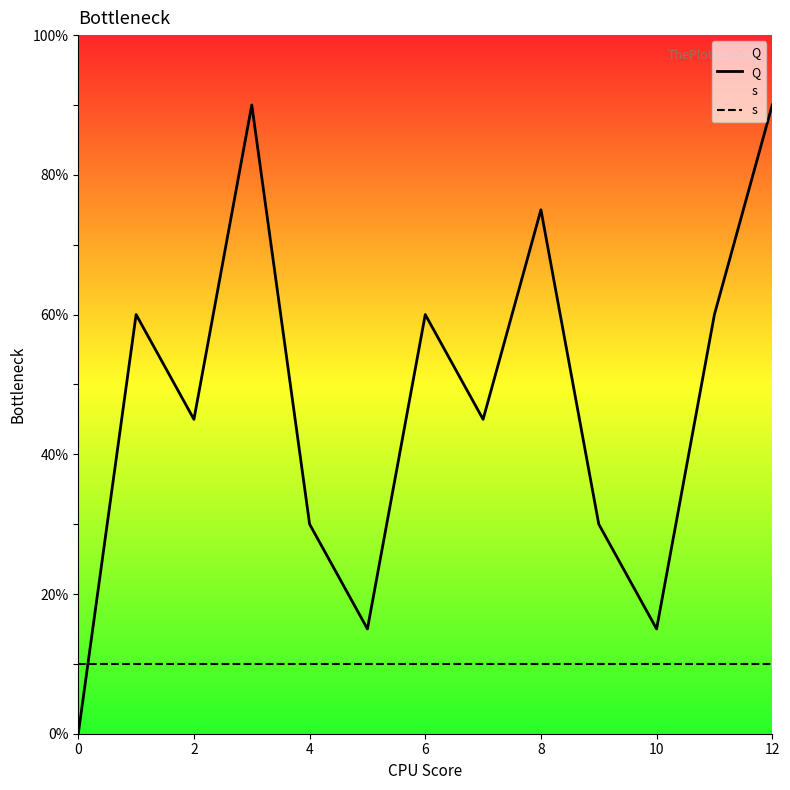

Between 6 and 12, which series saw the biggest shift?

Q